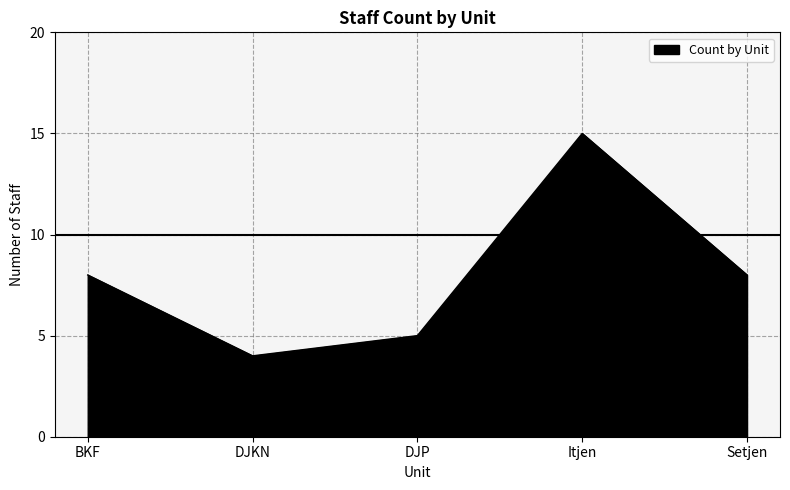

True or false: the data shows 4 at BKF.

False